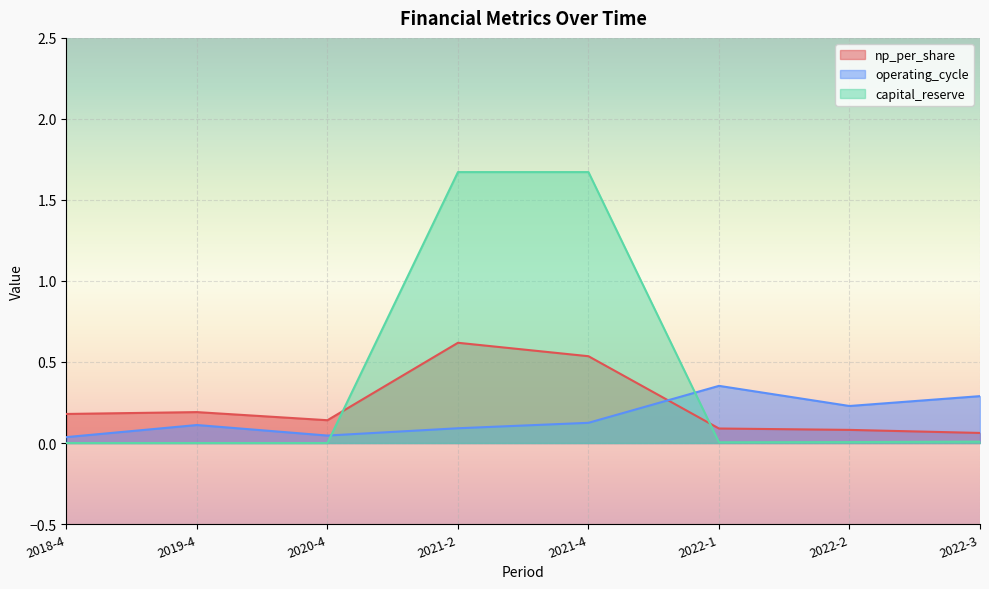

Does the chart display data point markers on the line(s)?

No